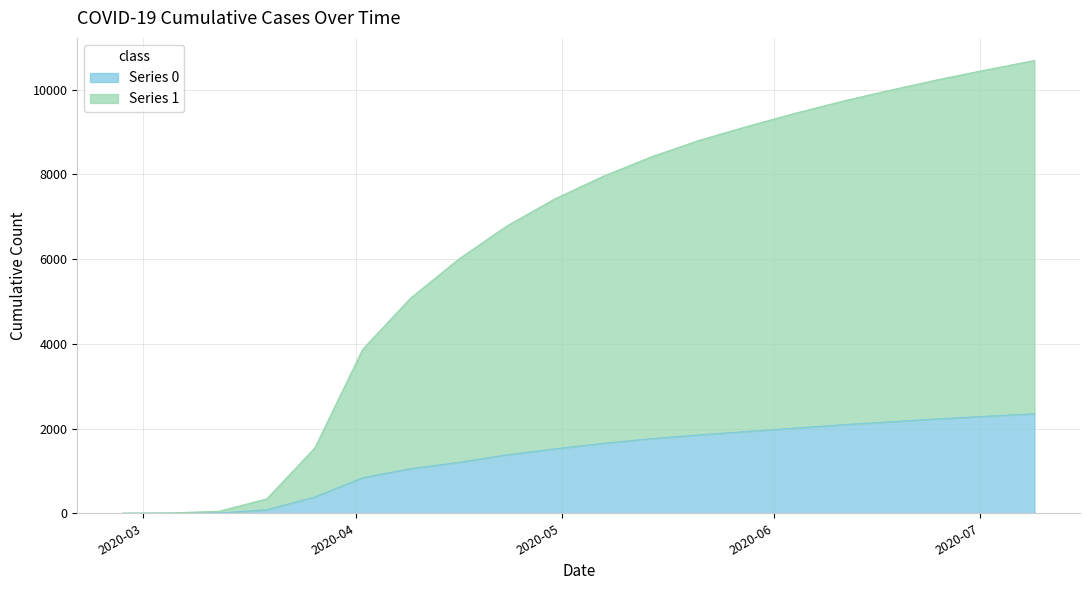

Does the chart have visible grid lines?

Yes